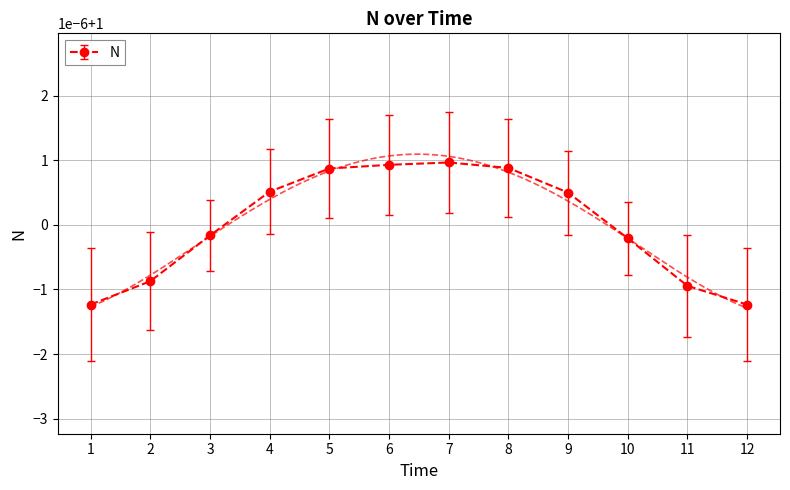

What is the sum of the values at 8 and 9?

2.0